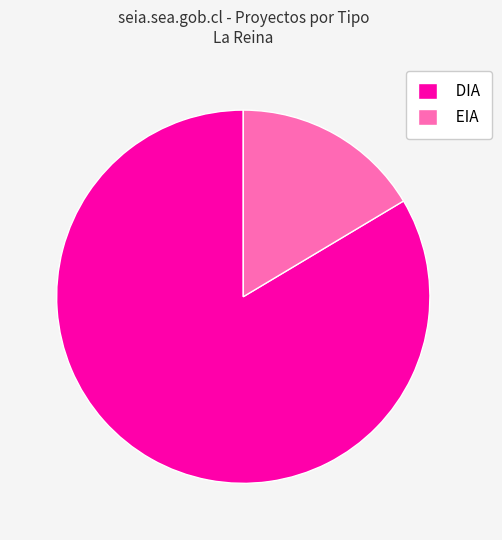

How many segments does this pie chart have?

2